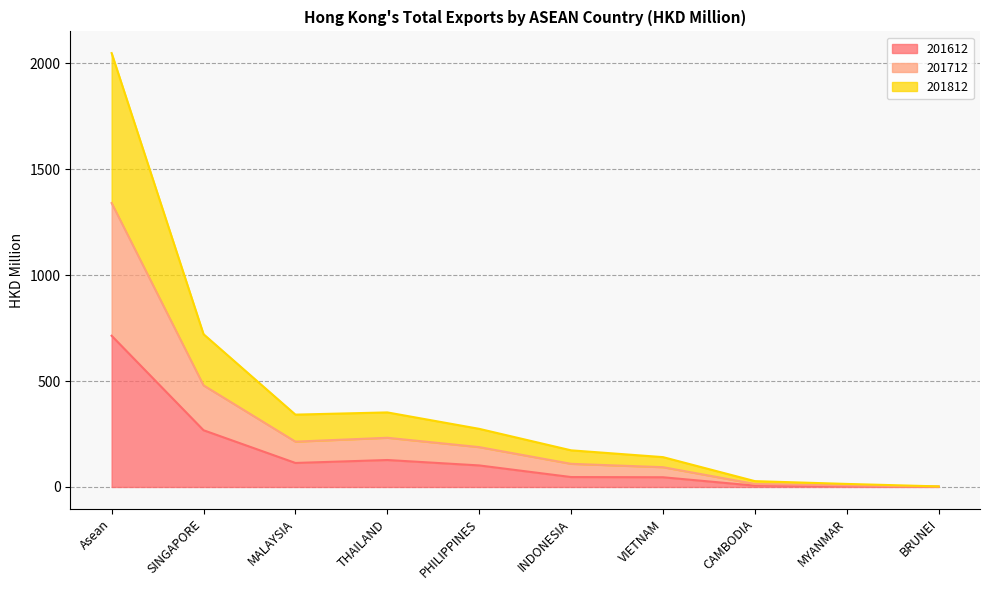

The 201612 series shows 45.9 at VIETNAM. True or false?

True